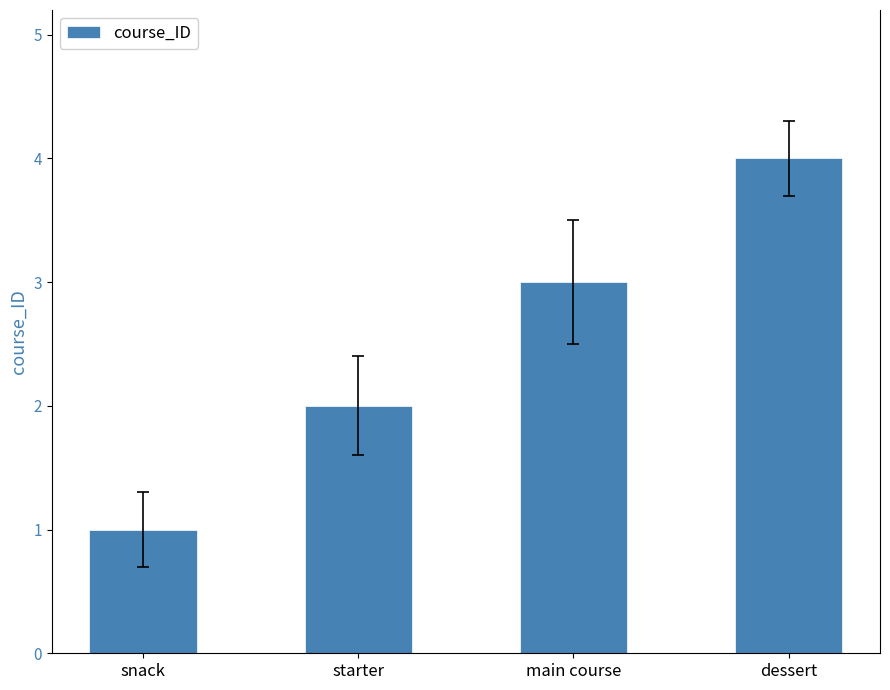

How many series are shown in this chart?

1